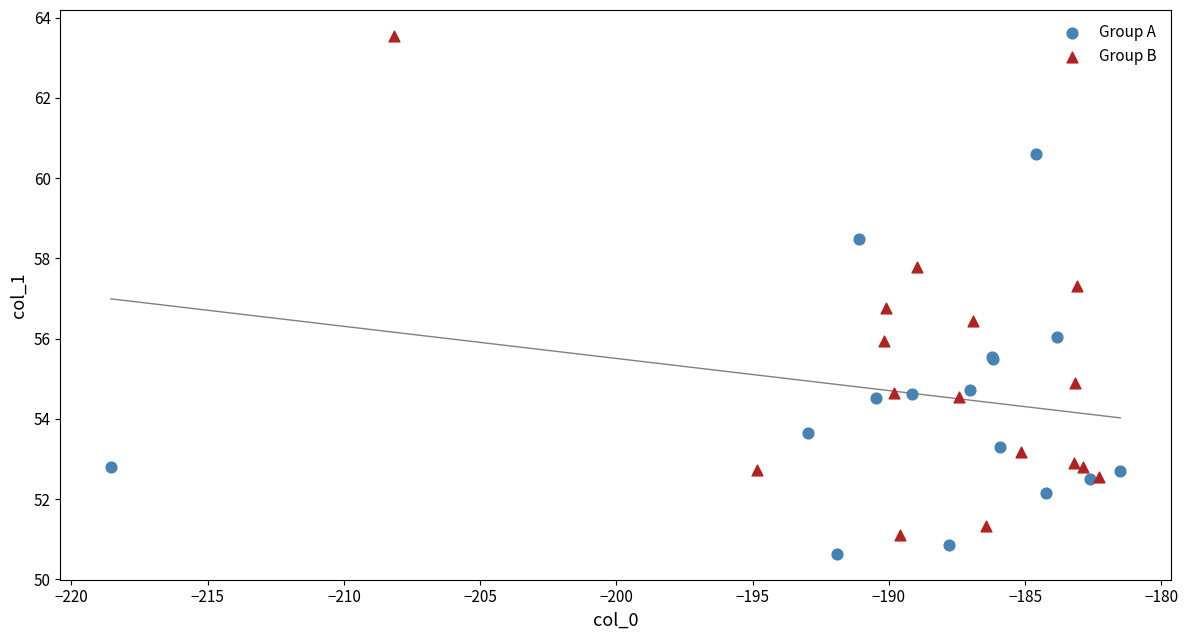

Which series has the largest Y range (max minus min)?

Group B